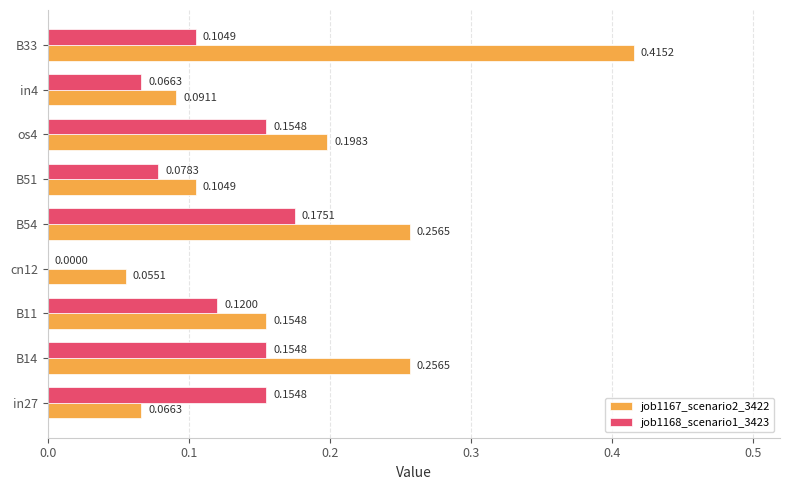

Is the value of job1168_scenario1_3423 at in4 greater than the value of job1167_scenario2_3422 at B54?

No